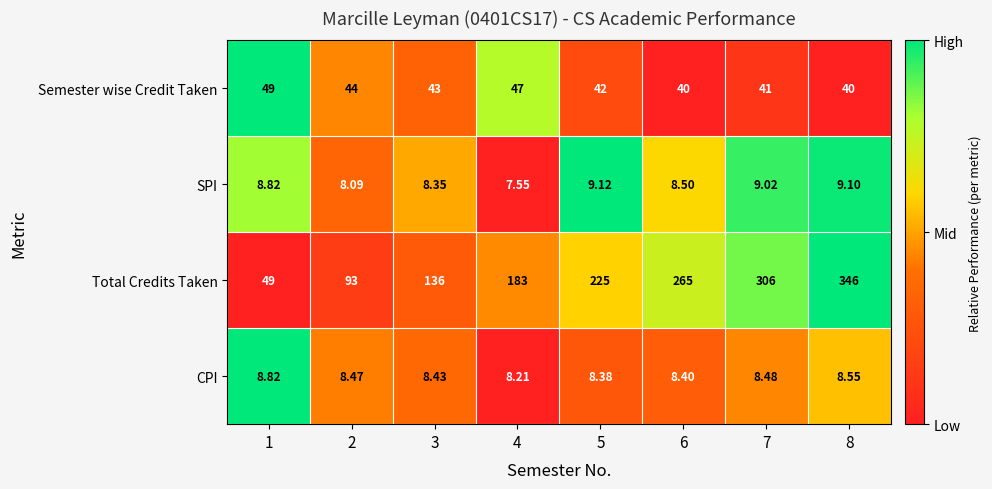

Is the value of SPI at 2 greater than the value of Semester wise Credit Taken at 8?

No